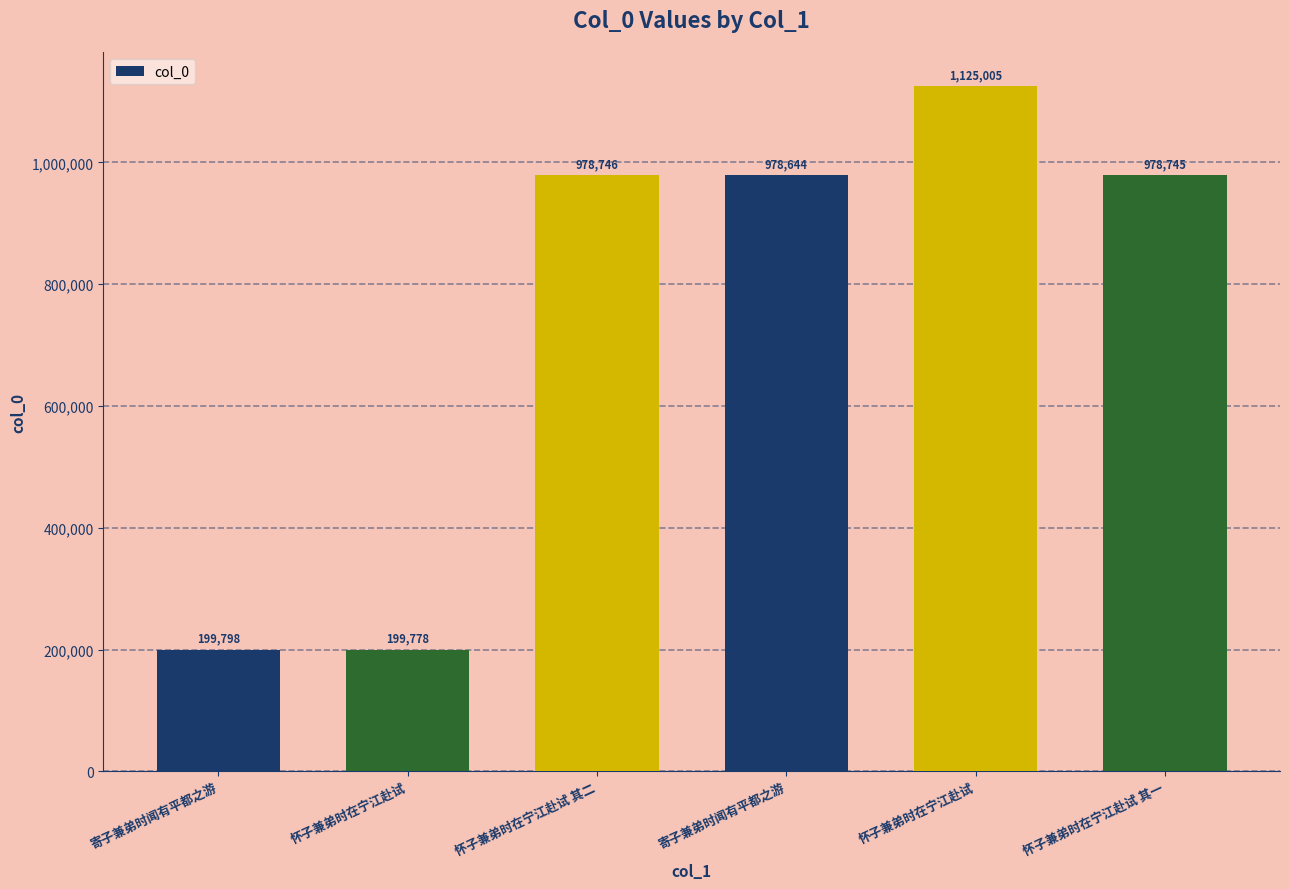

Does the chart contain stacked bars?

No